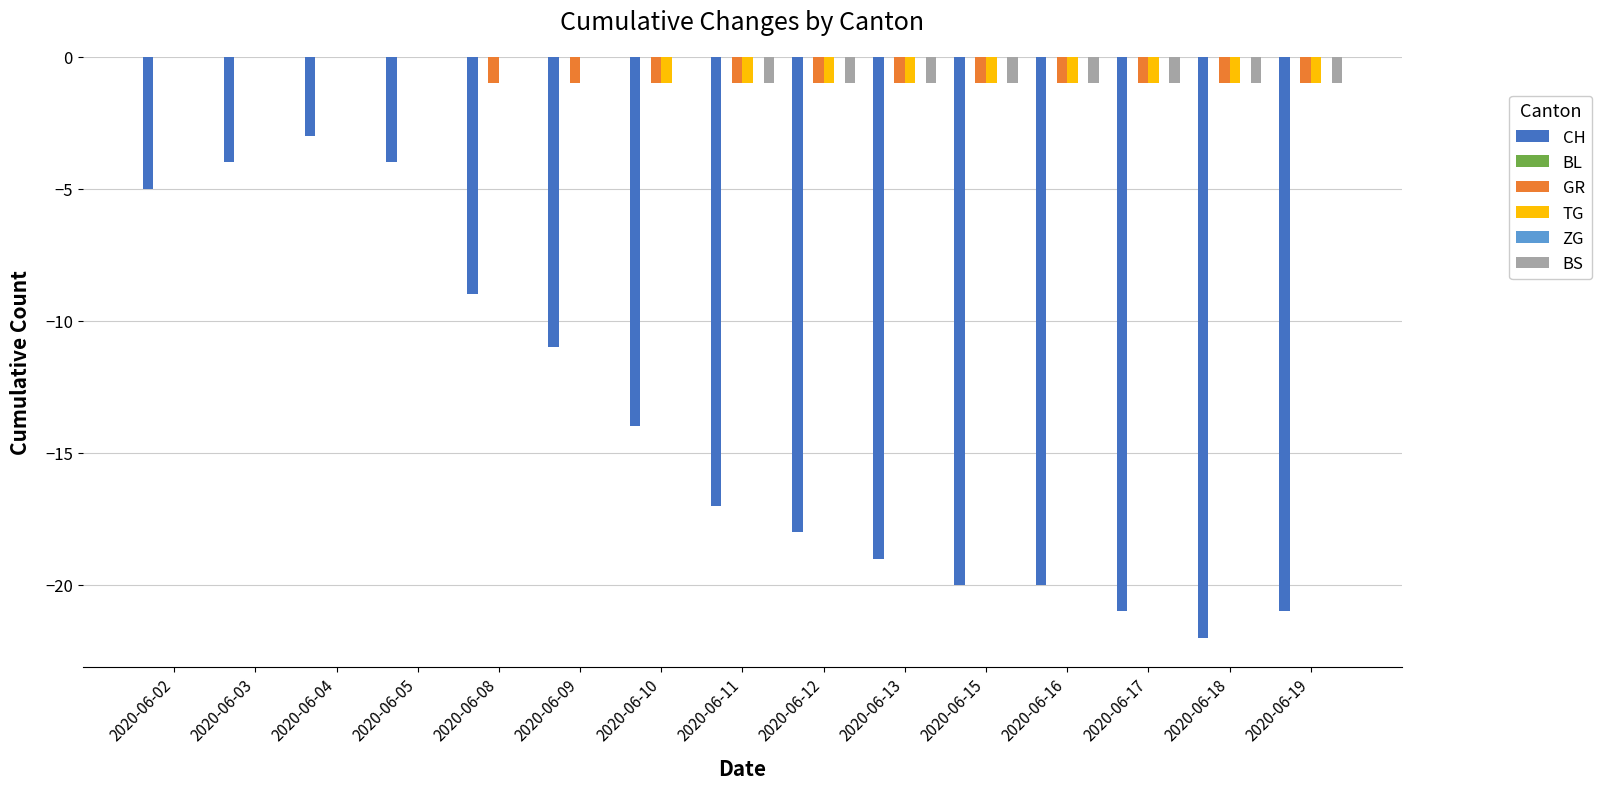

What is the value of the GR bar at the 12th from the left?

-1